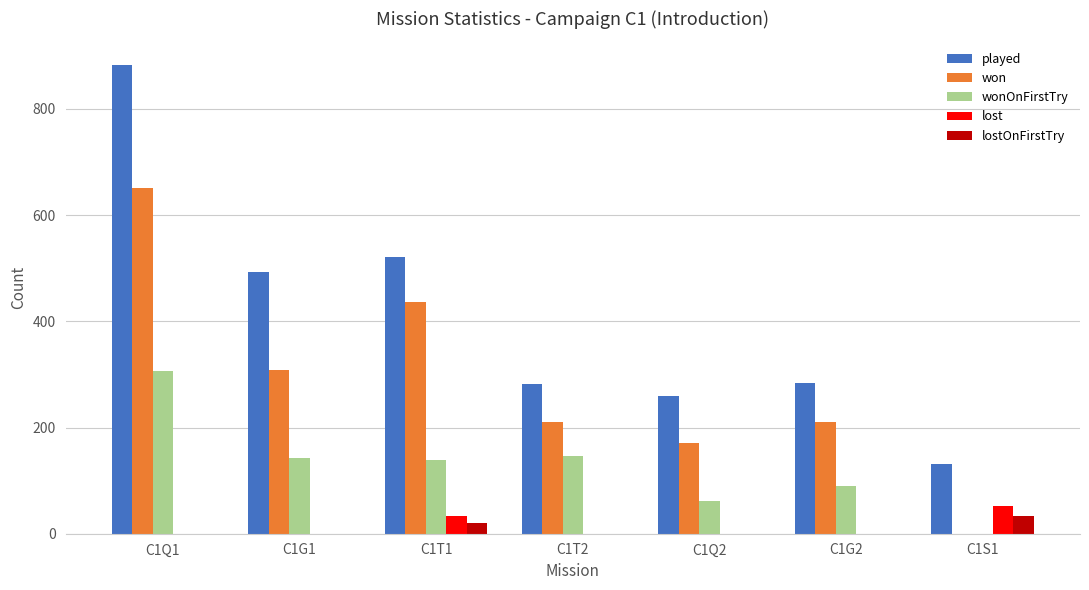

How many distinct data groups are displayed?

5